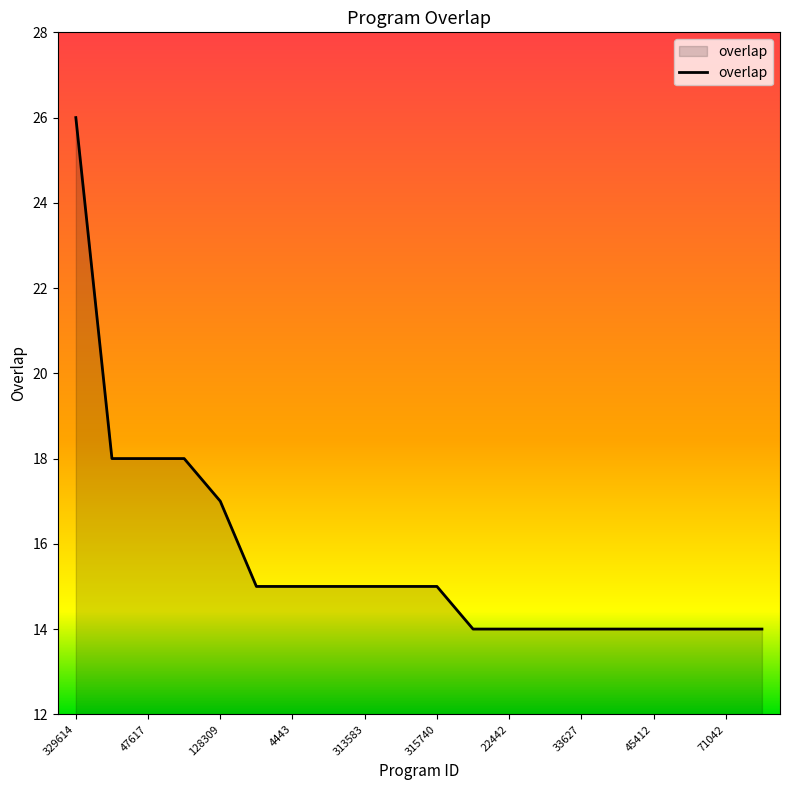

What is the smallest value displayed?

14